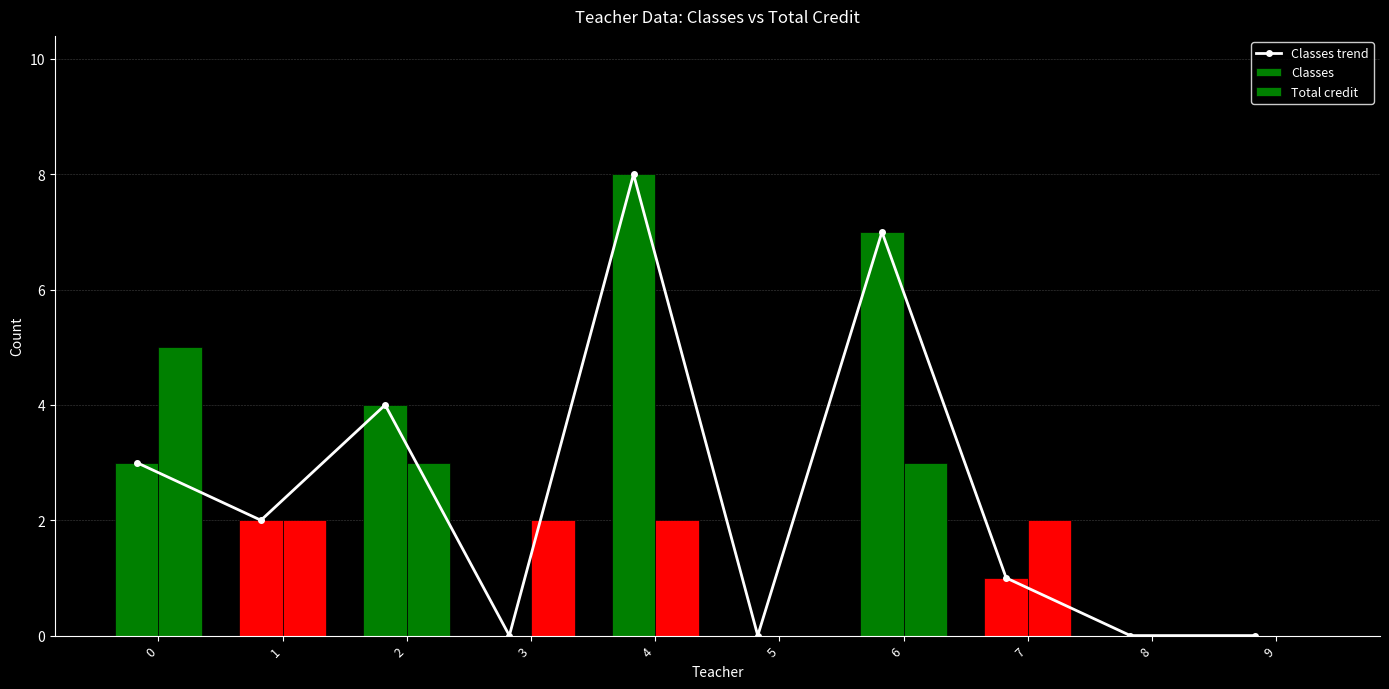

What is the highest value of the Classes trend series?

8